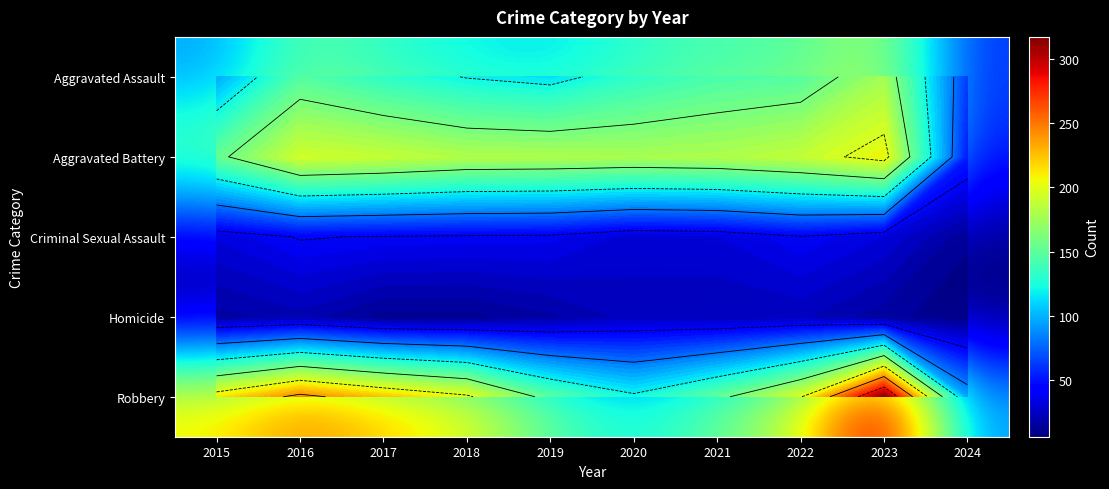

The value of Homicide at 2021 is 20. True or false?

True